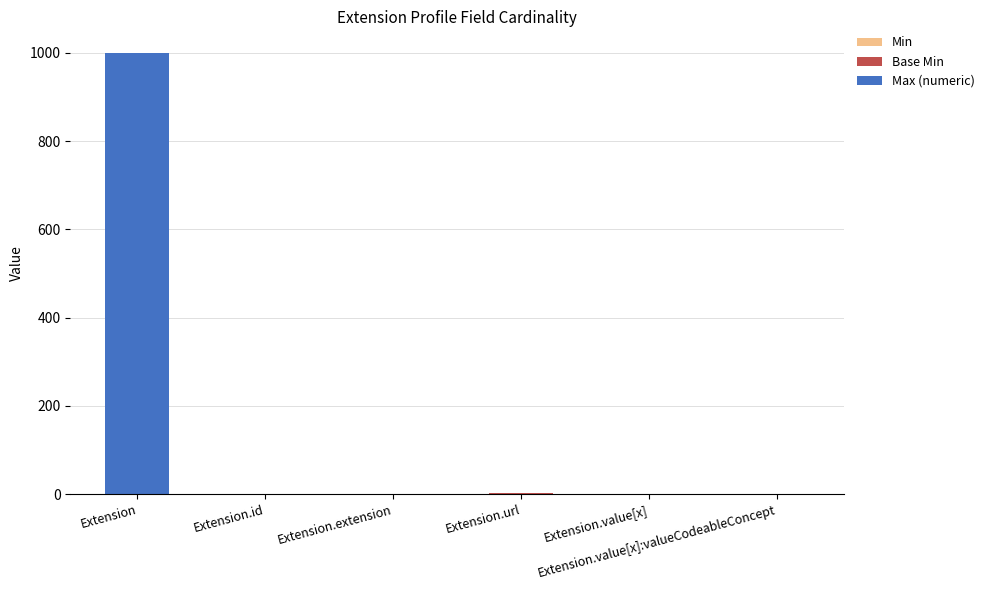

Are the bars horizontal?

No